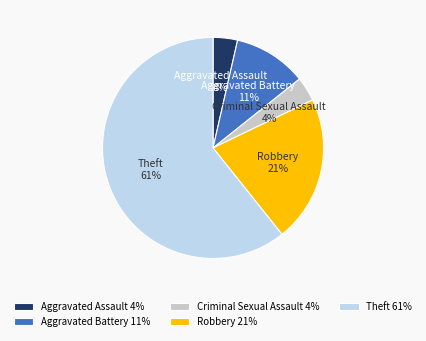

Is the sum of Aggravated Battery and Criminal Sexual Assault greater than half?

No